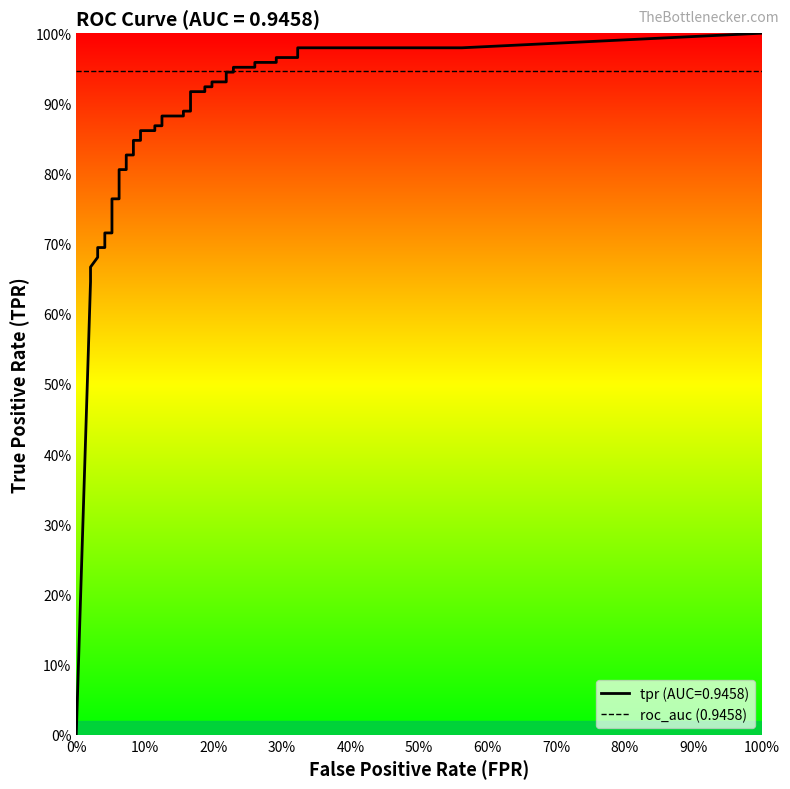

True or false: fpr and tpr intersect in this chart.

False